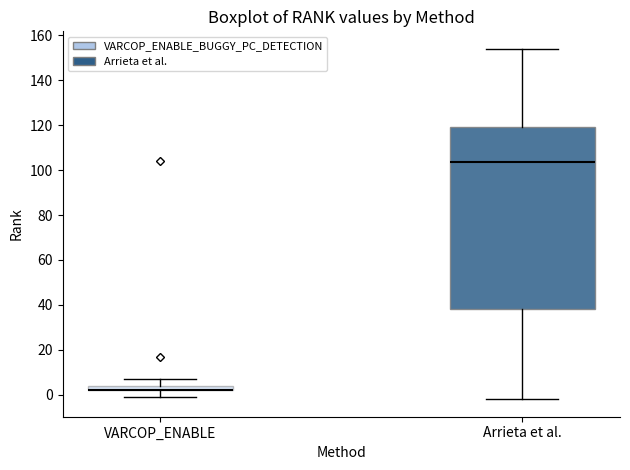

Which box is the tallest, from its lower edge to its upper edge?

Arrieta et al.